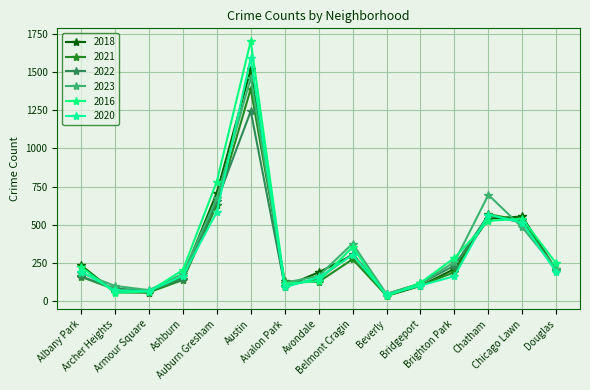

Which has a higher value, Bridgeport or Avondale?

Avondale